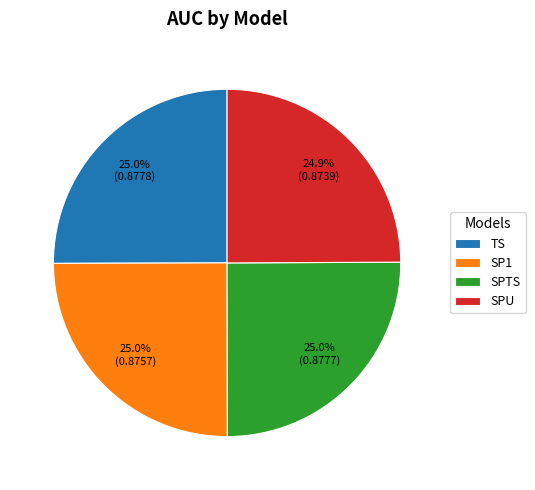

Combined, what portion of the pie is SPU and SP1?

49.9%